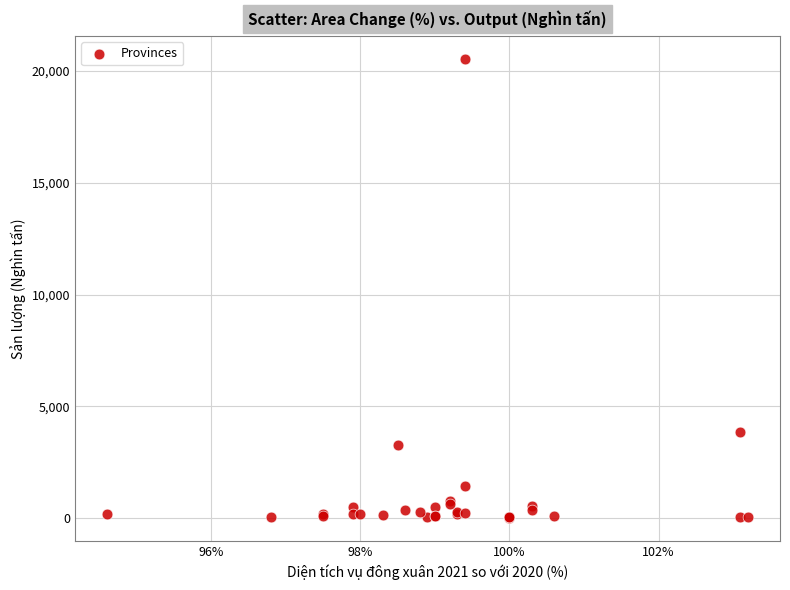

What Y value in the scatter plot is closest to 10283?

3847.4